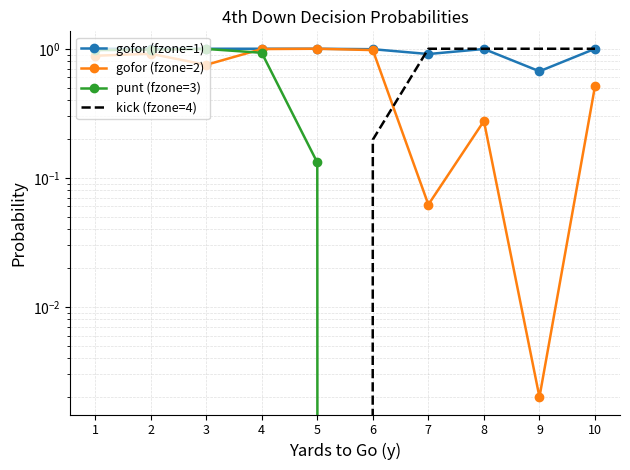

List the labels in order of kick (fzone=4) value, largest first.

7, 8, 9, 10, 6, 1, 2, 3, 4, 5